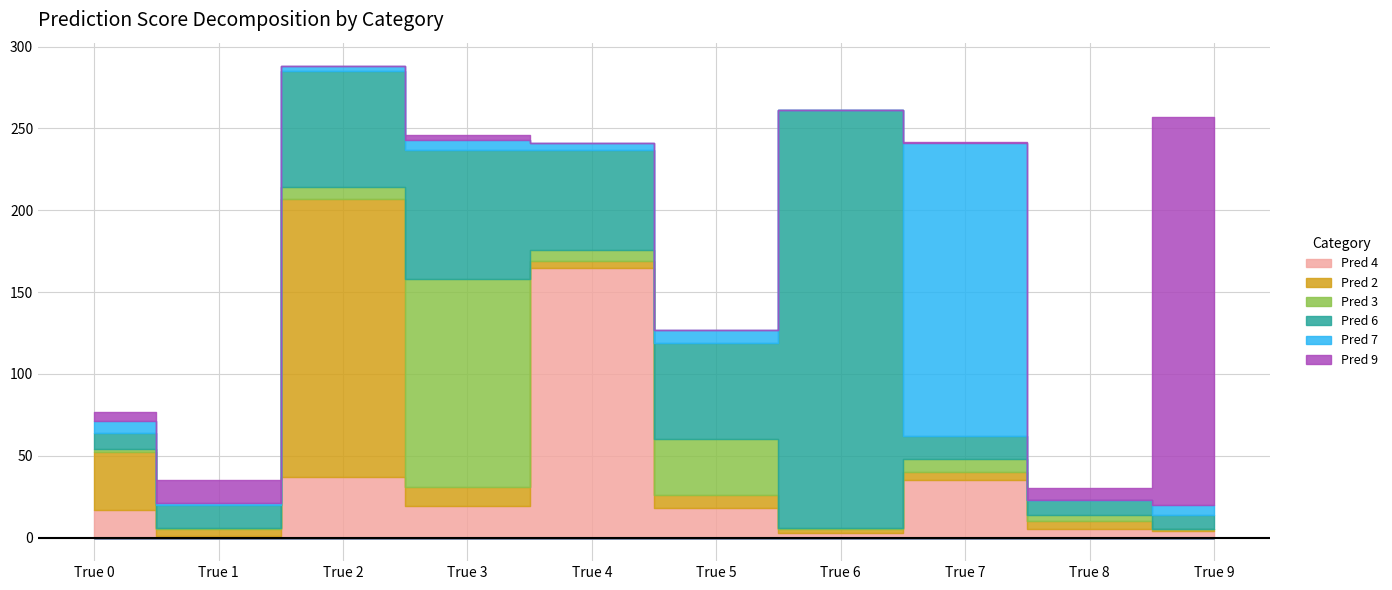

Reading right to left, transcribe all the data shown in this chart.

Pred 4: True 9=4	True 8=5	True 7=35	True 6=3	True 5=18	True 4=165	True 3=19	True 2=37	True 1=1	True 0=17
Pred 2: True 9=1	True 8=5	True 7=5	True 6=2	True 5=8	True 4=4	True 3=12	True 2=170	True 1=4	True 0=35
Pred 3: True 9=0	True 8=4	True 7=8	True 6=1	True 5=34	True 4=7	True 3=127	True 2=7	True 1=1	True 0=2
Pred 6: True 9=9	True 8=9	True 7=14	True 6=255	True 5=59	True 4=61	True 3=79	True 2=71	True 1=14	True 0=10
Pred 7: True 9=6	True 8=0	True 7=179	True 6=0	True 5=8	True 4=4	True 3=6	True 2=3	True 1=1	True 0=7
Pred 9: True 9=237	True 8=7	True 7=1	True 6=0	True 5=0	True 4=0	True 3=3	True 2=0	True 1=14	True 0=6